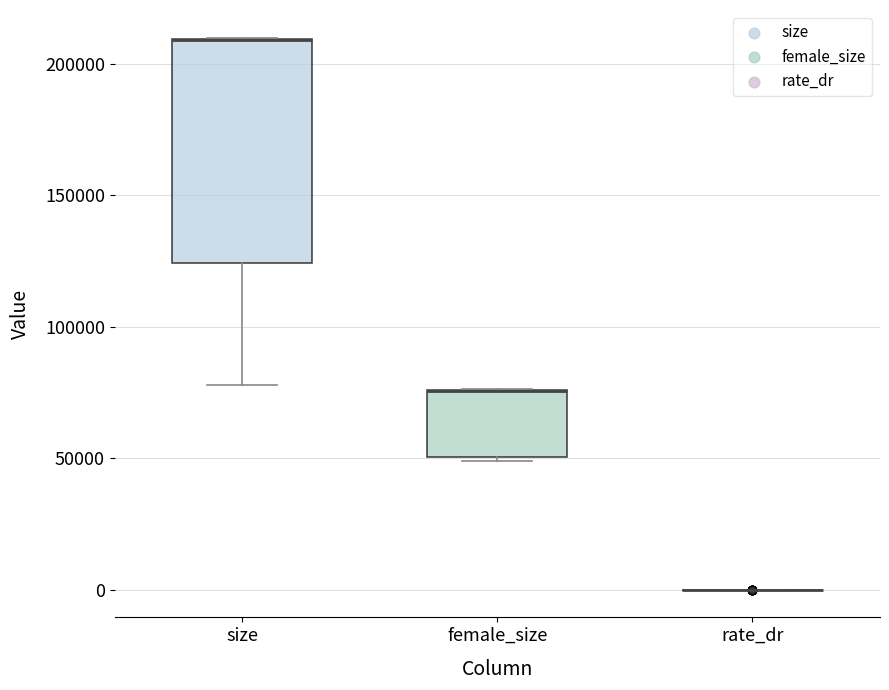

Reading left to right, transcribe this box plot: for each box, give where its median line is, the range the box spans, and where its two whiskers end, as read against the y-axis. The values are not printed on the chart, so give them approximately, as read against the axis.

size: median 210000 (drawn on the box's upper edge), box 125000 to 210000, whiskers 80000 to 210000
female_size: median 75000 (drawn on the box's upper edge), box 50000 to 75000, whiskers 50000 to 75000
rate_dr: box collapsed to a line at 0, whiskers 0 to 0